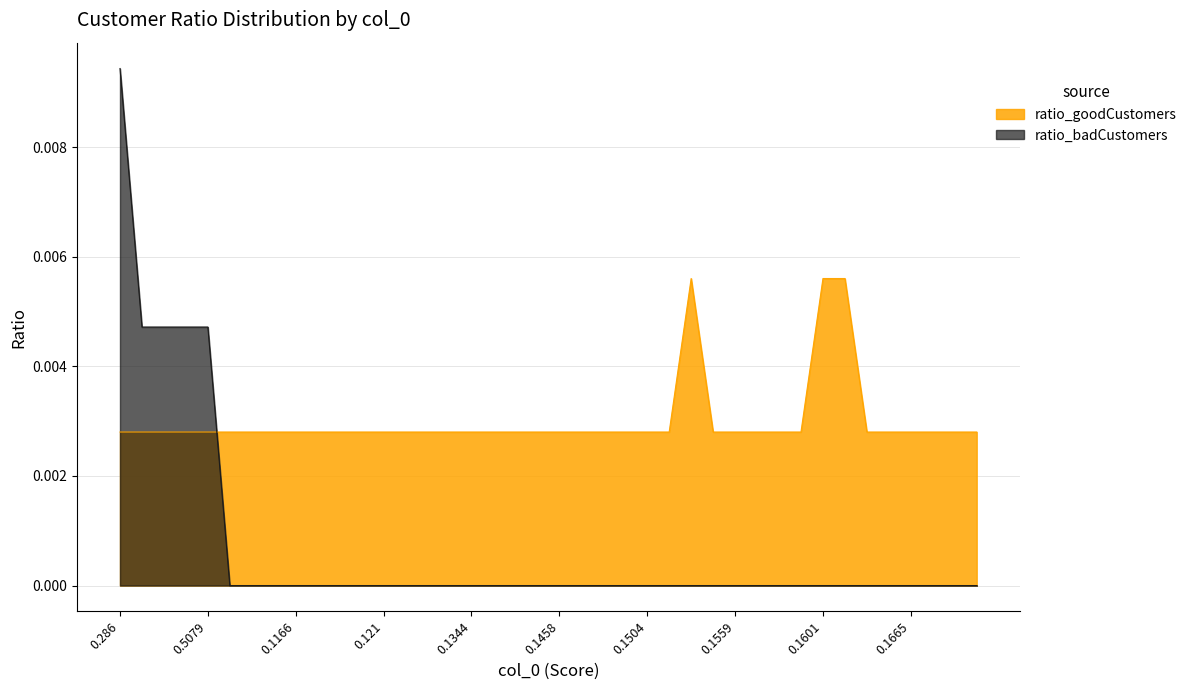

The ratio_badCustomers series shows 0.0 at 0.2577. True or false?

True